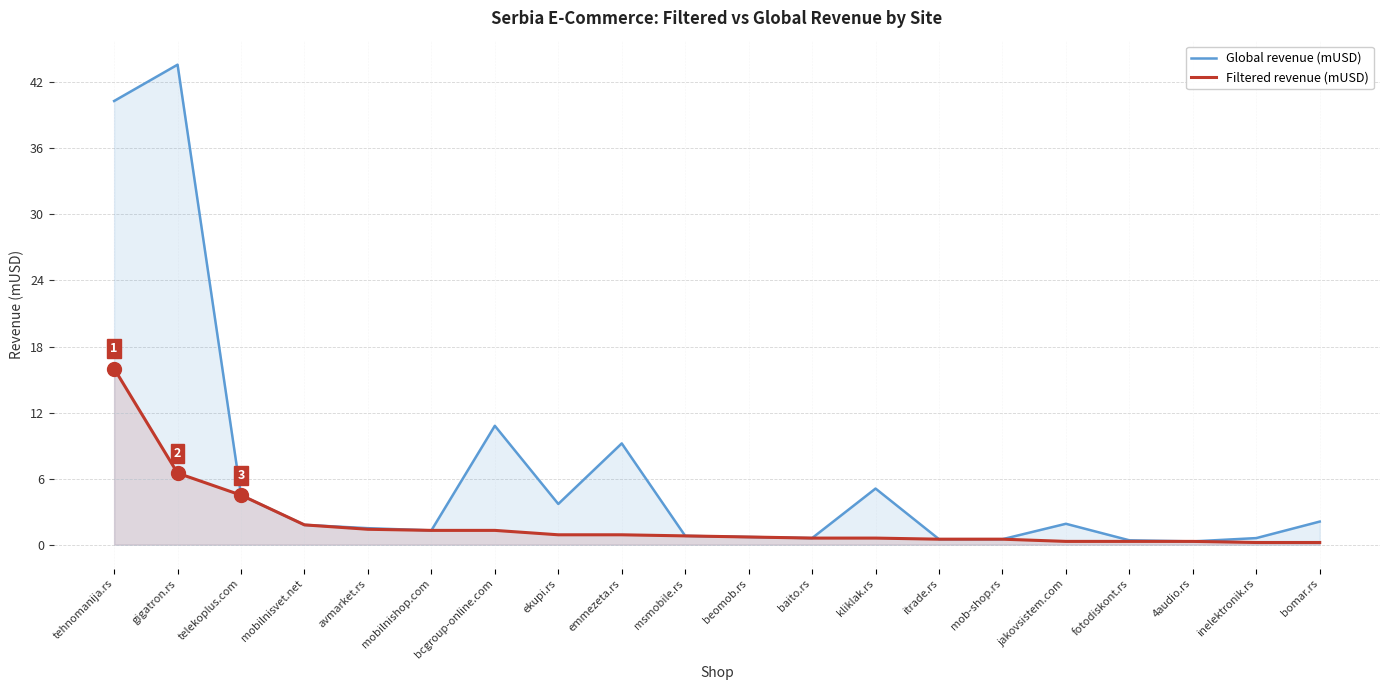

At bcgroup-online.com, list the series in order from largest to smallest.

Global revenue (mUSD), Filtered revenue (mUSD)